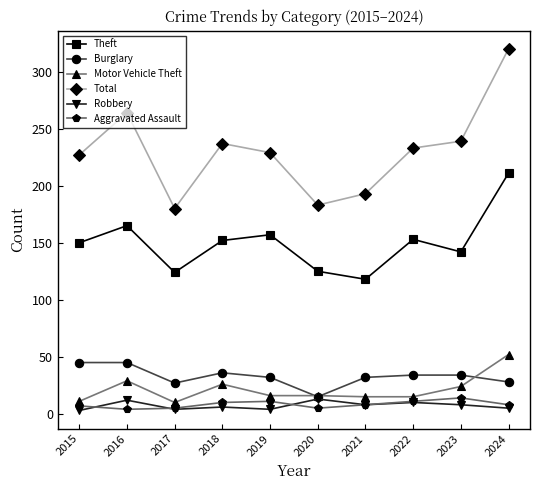

At which category does Theft reach its first local peak?

2016